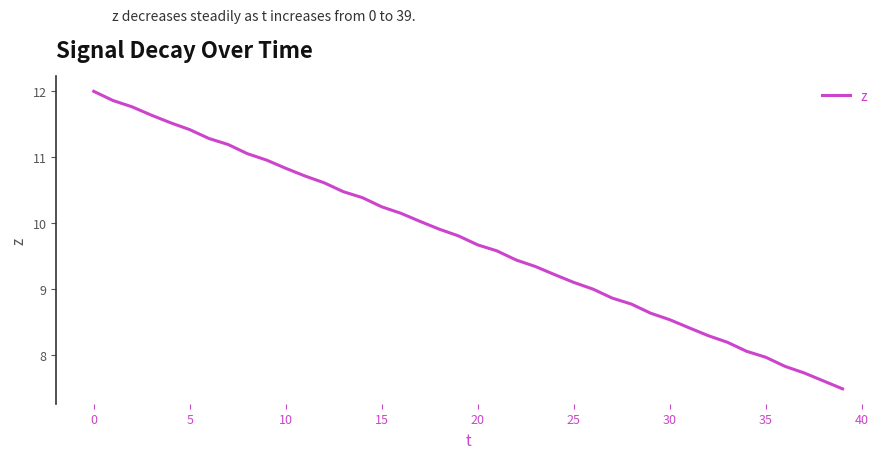

What is the difference between the maximum and minimum values?

4.5